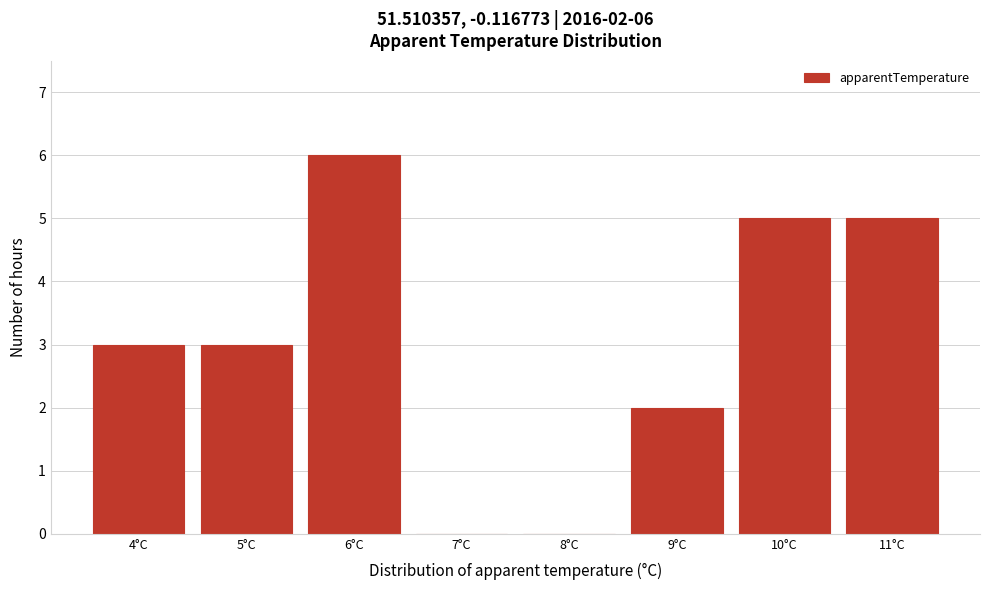

Reading left to right, list all the values displayed in this chart.

4°C=3	5°C=3	6°C=6	7°C=0	8°C=0	9°C=2	10°C=5	11°C=5